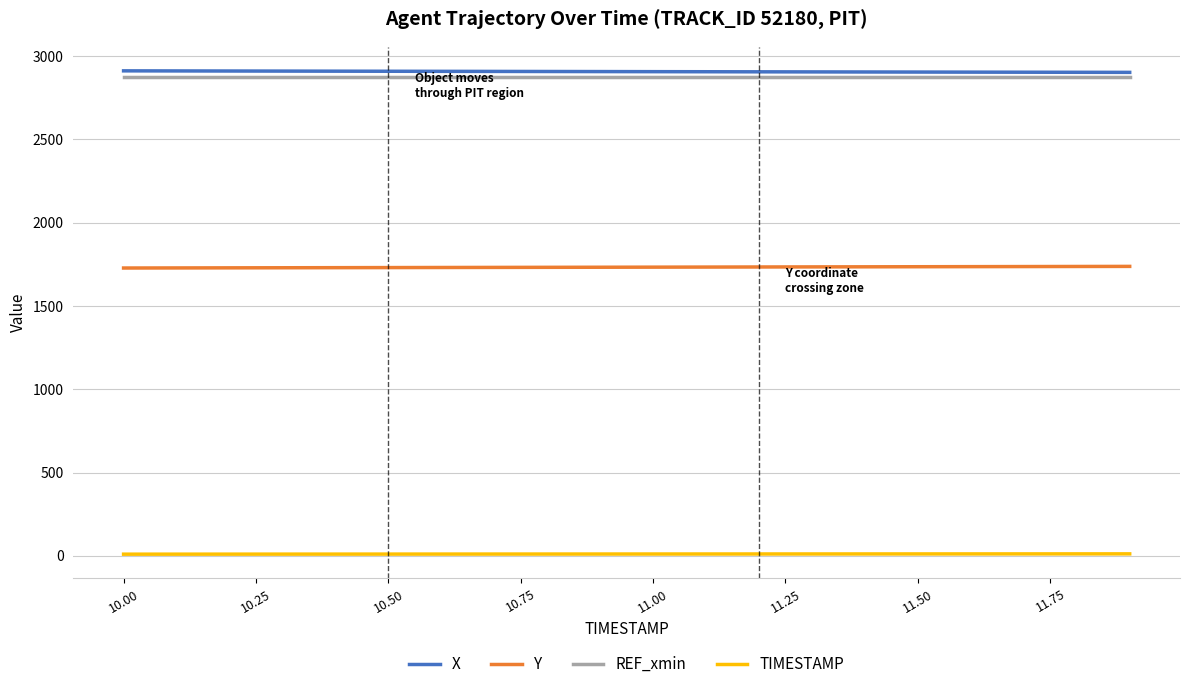

True or false: Y and REF_xmin cross at least once.

False